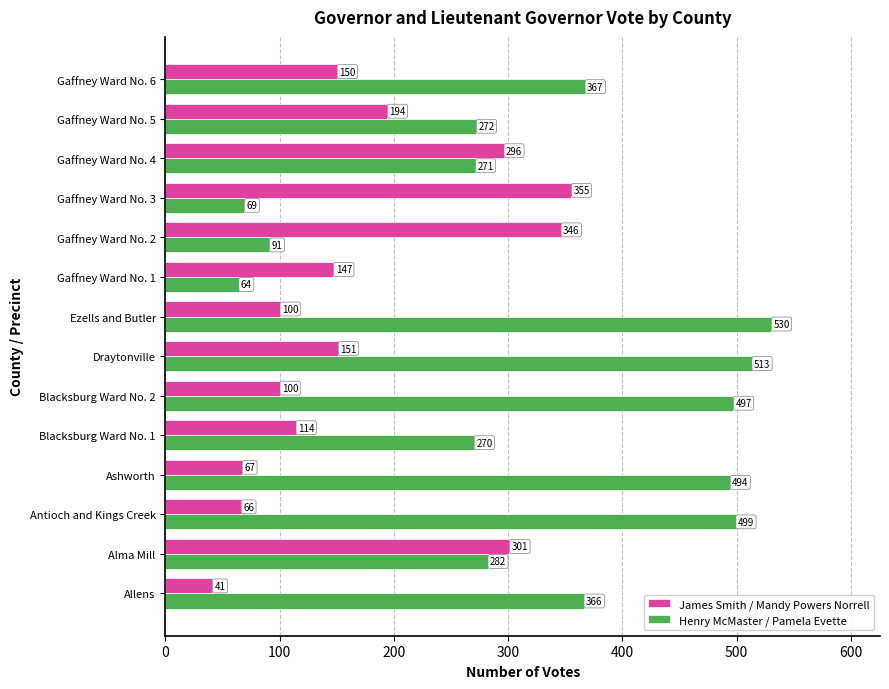

Rank the series by their maximum value, from lowest to highest.

James Smith / Mandy Powers Norrell, Henry McMaster / Pamela Evette